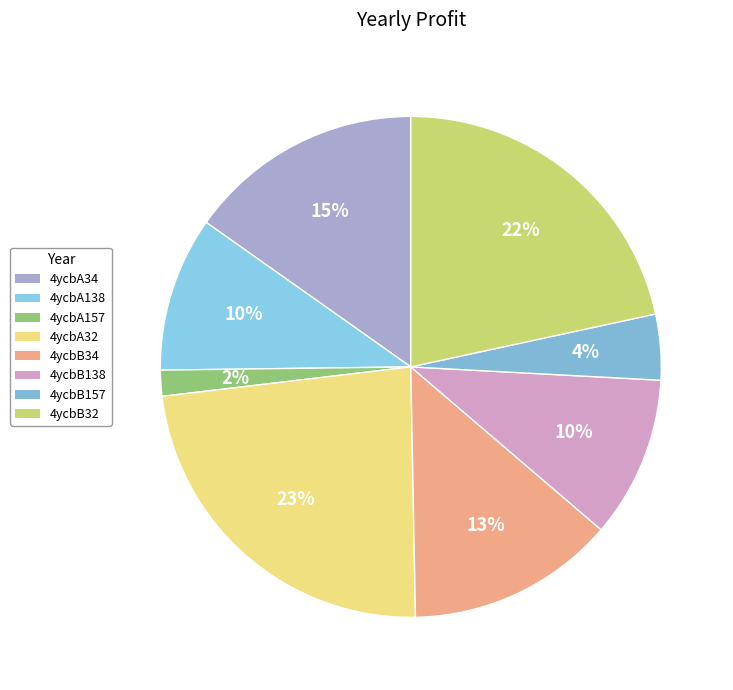

To the nearest percent, what portion does 4ycbB32 represent?

22%